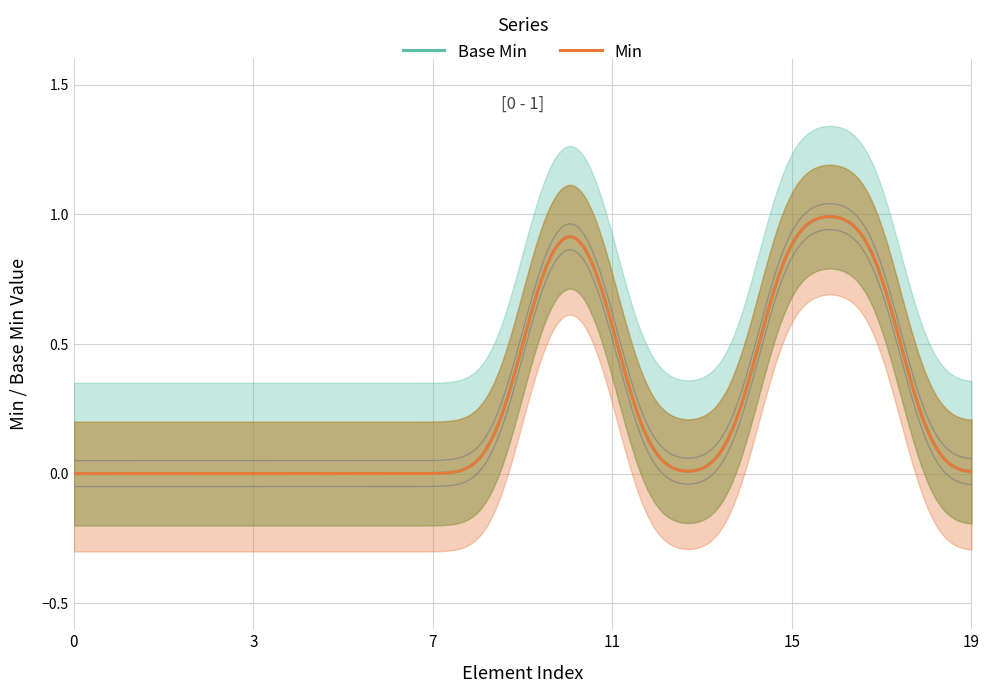

Count the number of categories in the chart.

20